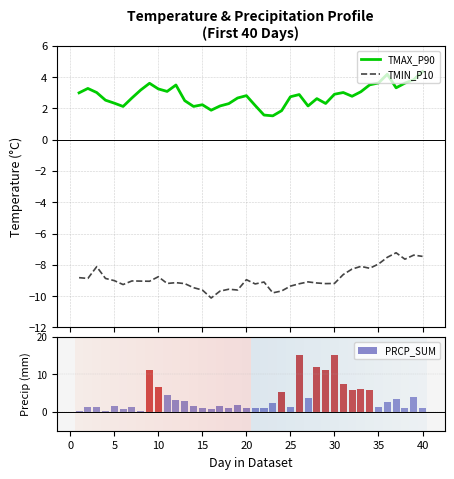

True or false: TMAX_P90 and TMIN_P10 cross at least once.

False